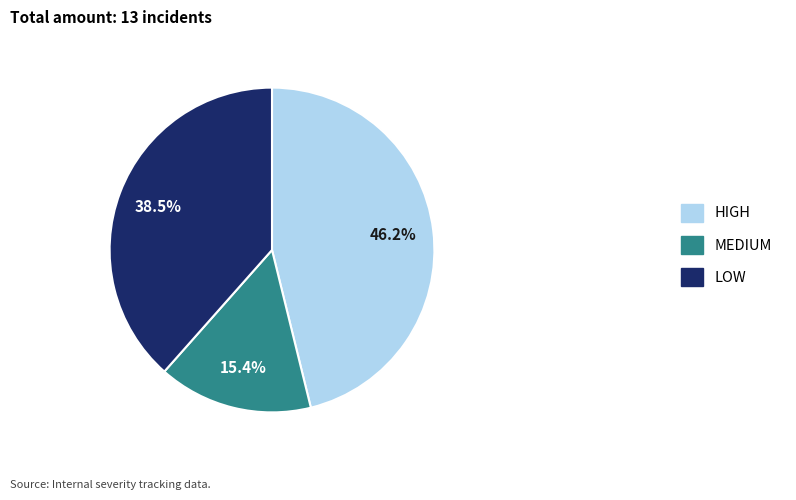

Does HIGH represent more than half of the total?

No